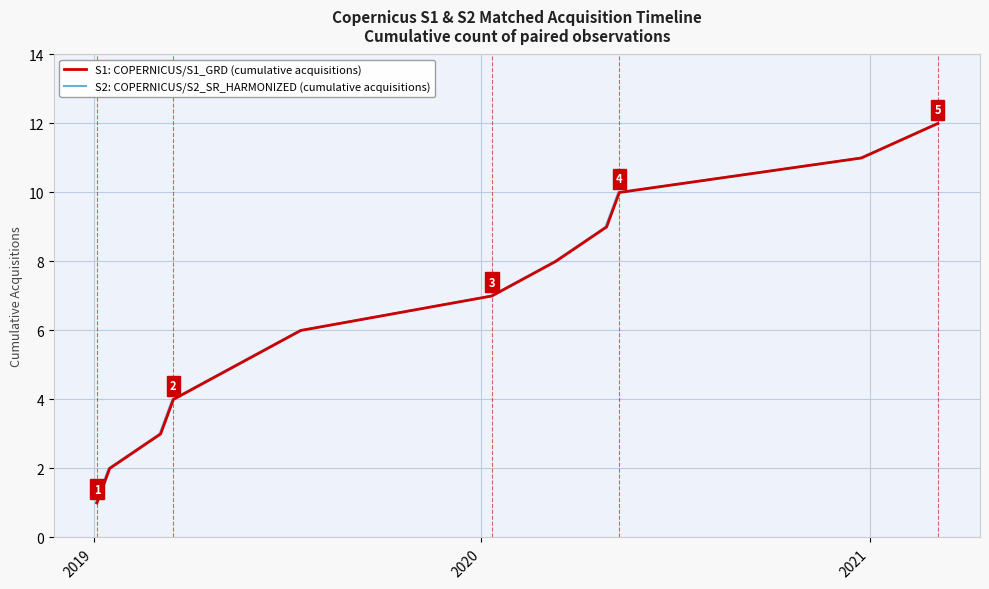

List the series in order of their peak value, lowest first.

S1: COPERNICUS/S1_GRD (cumulative acquisitions), S2: COPERNICUS/S2_SR_HARMONIZED (cumulative acquisitions)